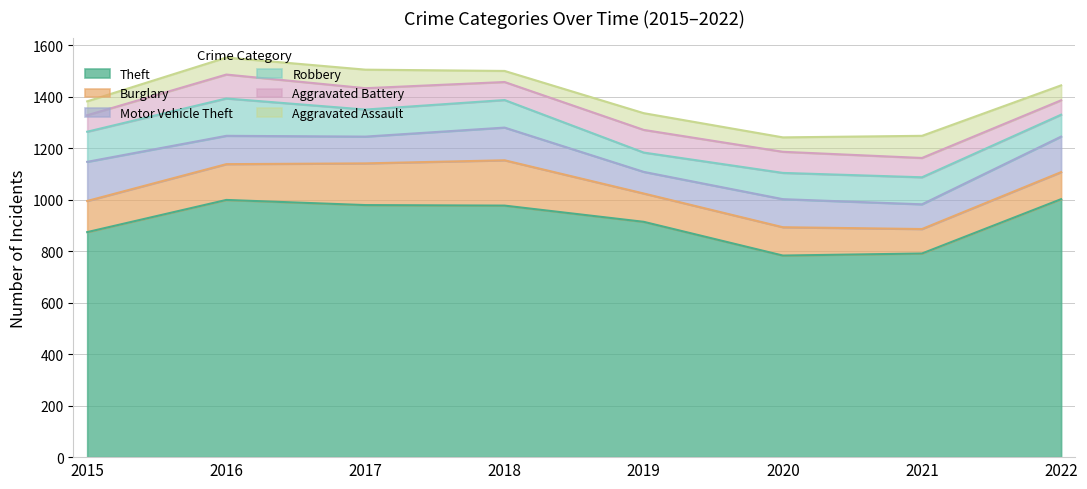

List the series in order of their peak value, lowest first.

Aggravated Assault, Aggravated Battery, Robbery, Motor Vehicle Theft, Burglary, Theft